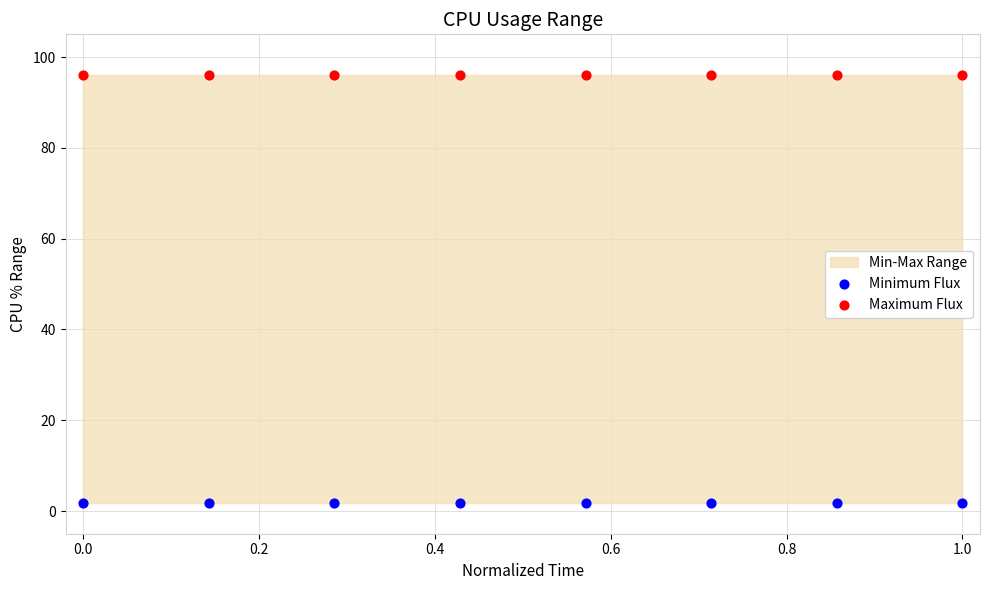

Which series contains the lowest Y value?

Minimum Flux